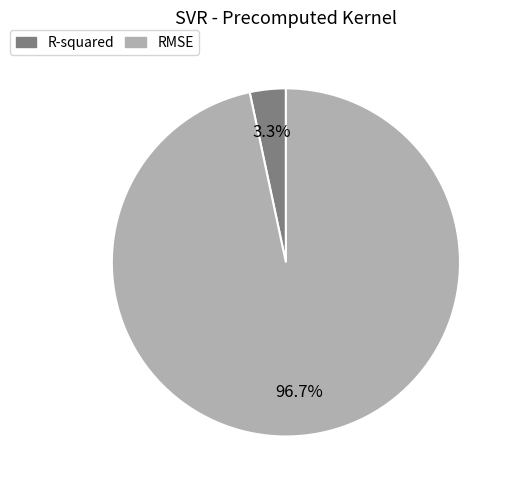

Rank the categories by value from lowest to highest.

R-squared, RMSE